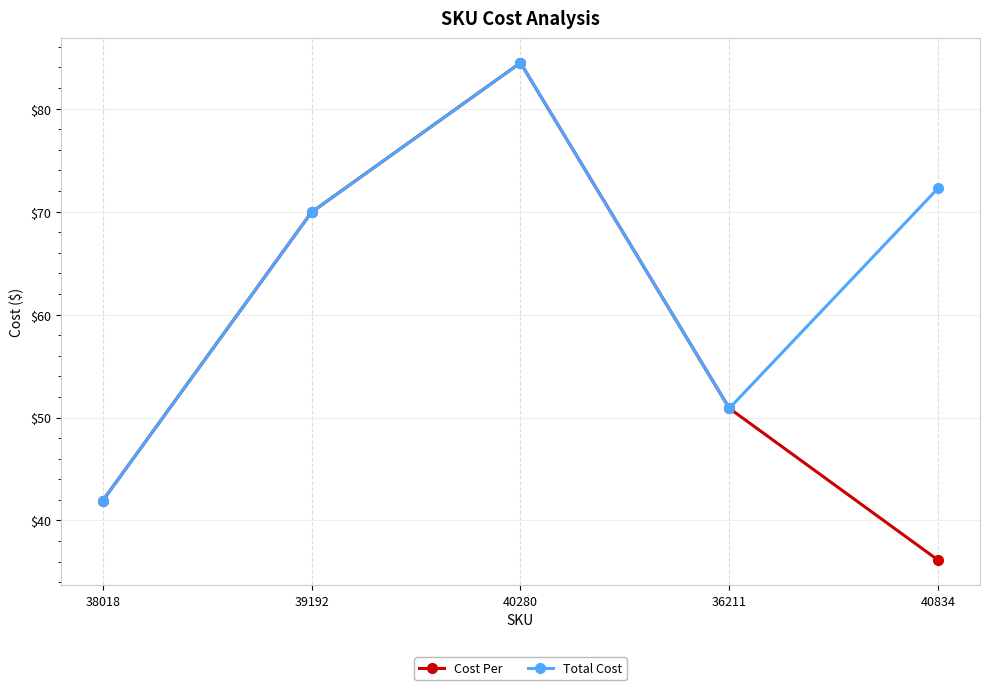

Does the chart have visible grid lines?

Yes